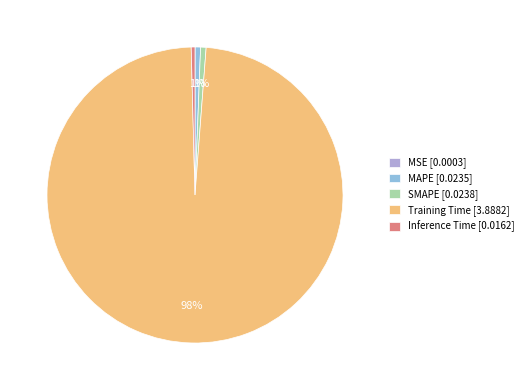

Is the sum of Inference Time [0.0162] and SMAPE [0.0238] greater than half?

No